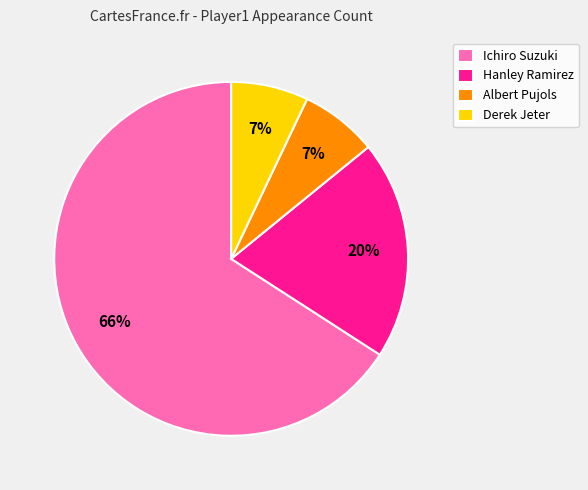

Combined, do Ichiro Suzuki and Derek Jeter account for over 50%?

Yes